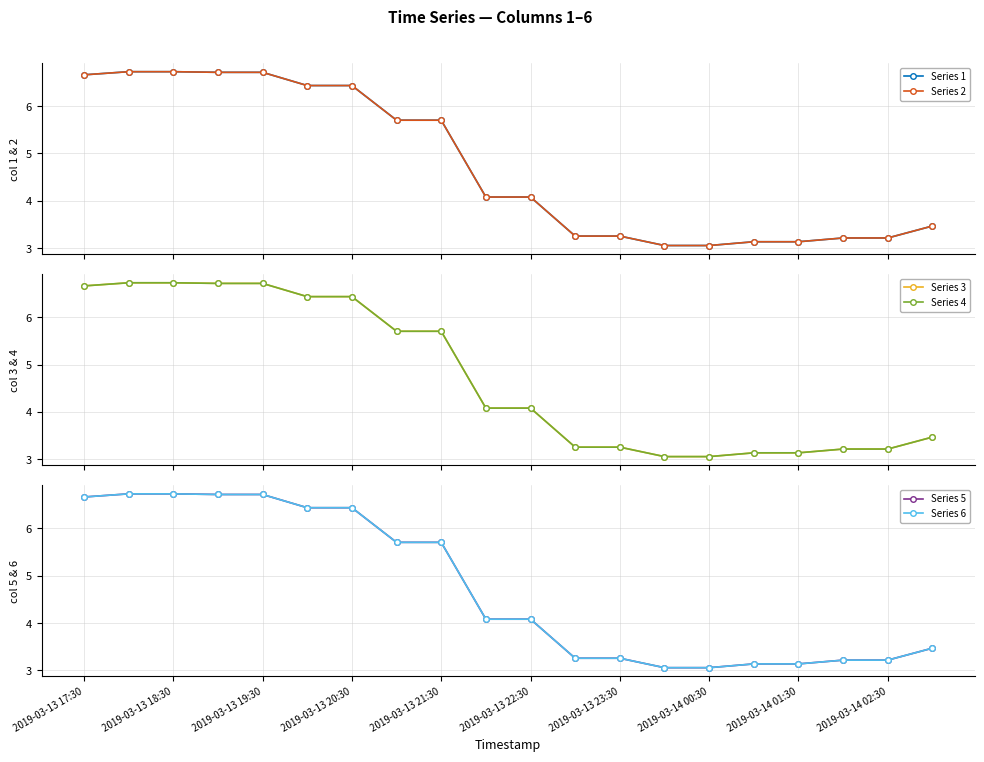

What is the total value across all series at 2019-03-14 01:30?

18.8